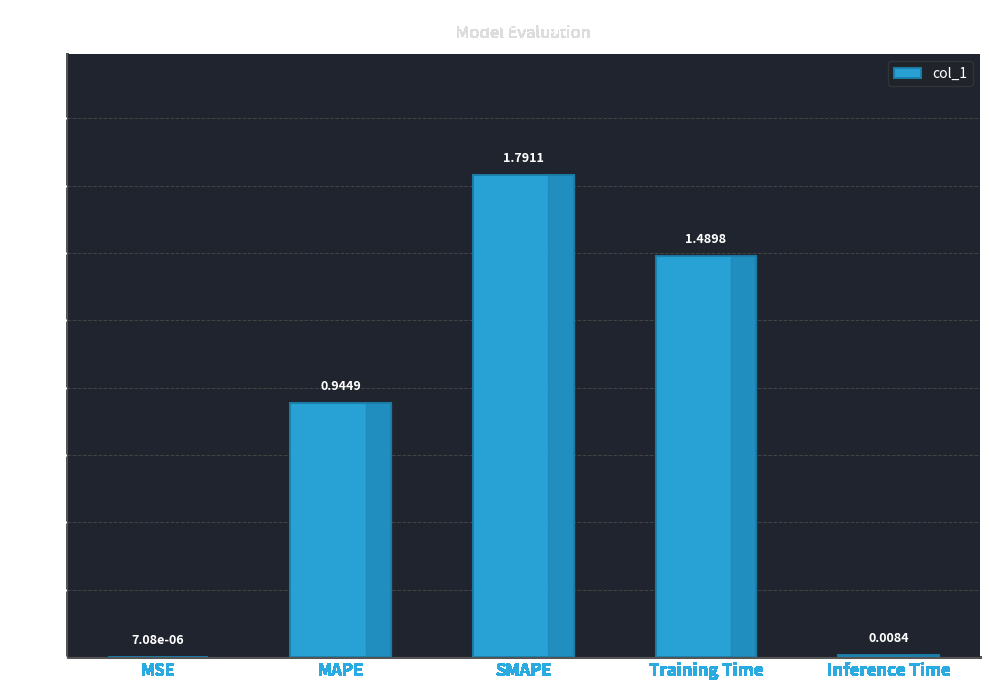

What is the greatest value displayed?

1.8